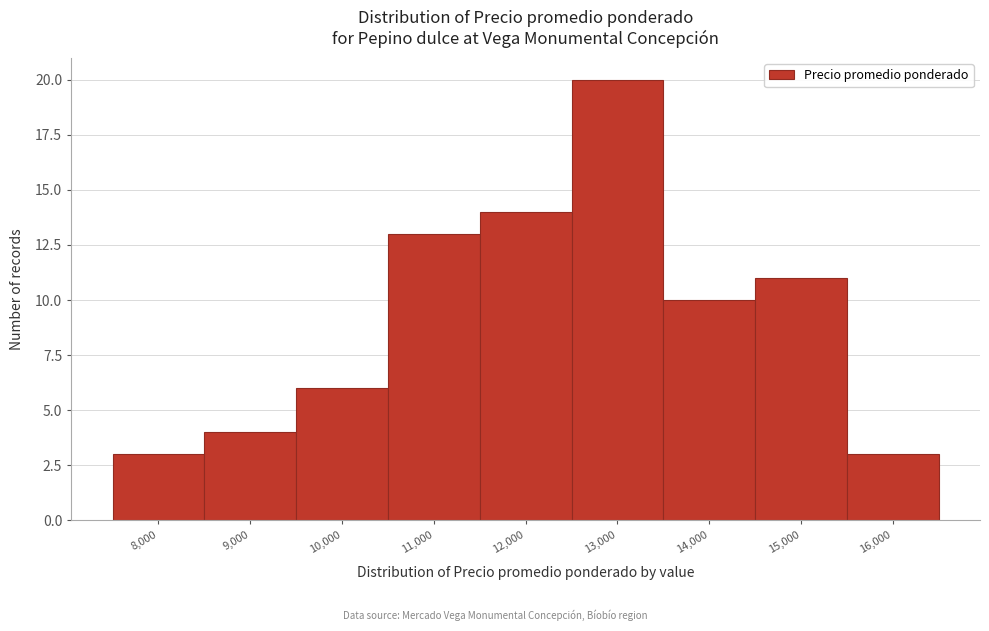

Reading right to left, list all the values displayed in this chart.

16,000=3	15,000=11	14,000=10	13,000=20	12,000=14	11,000=13	10,000=6	9,000=4	8,000=3